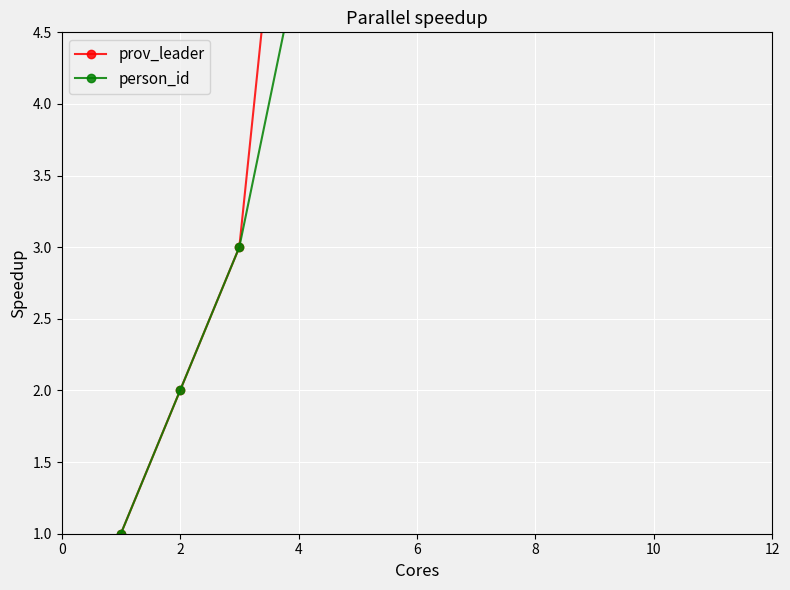

Reading left to right, list all the values displayed in this chart.

prov_leader: 1	2	3	7	11	15	20	24	27	30	34	39
person_id: 1	2	3	5	8	11	14	17	19	21	23	25